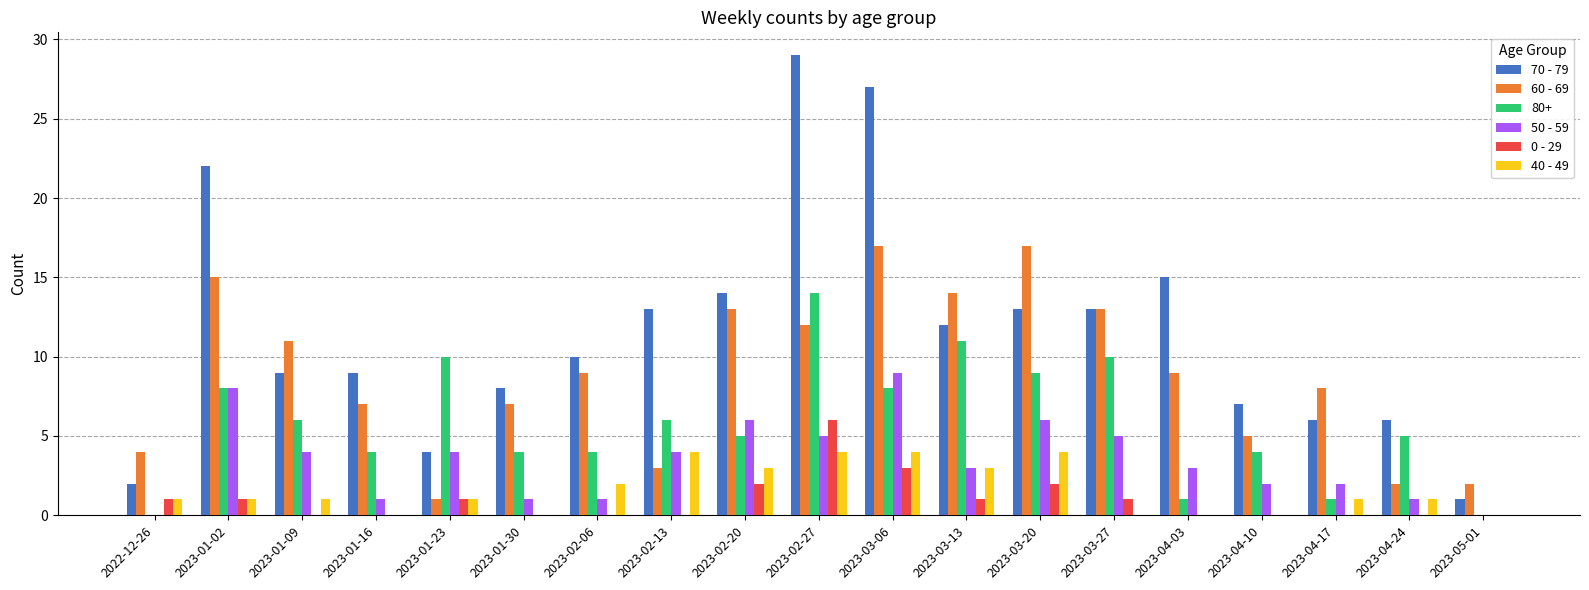

How many 40 - 49 values are between 0 and 3?

15